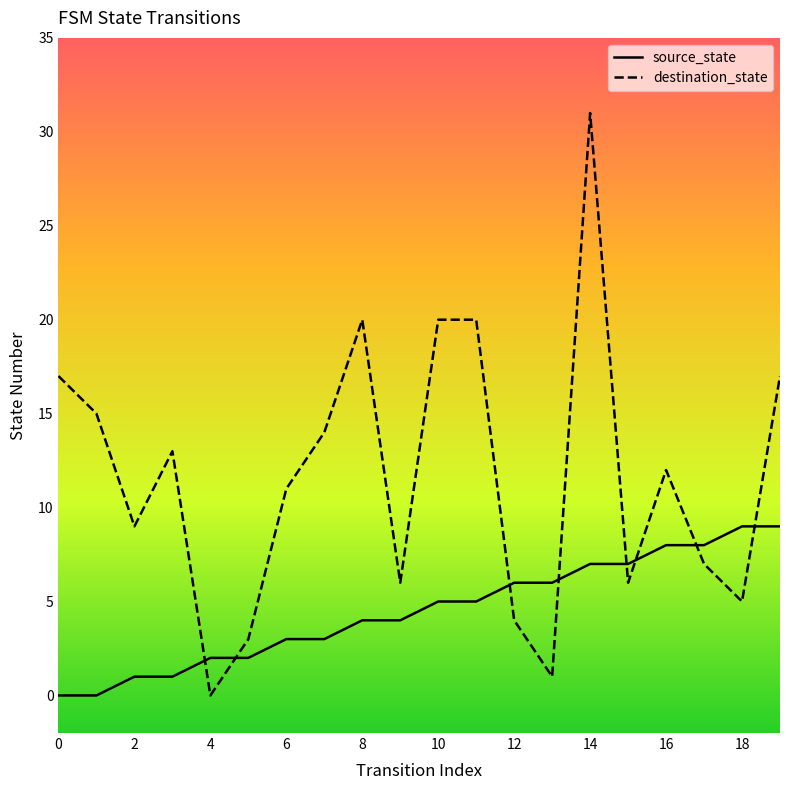

What is the maximum value shown in the chart?

31